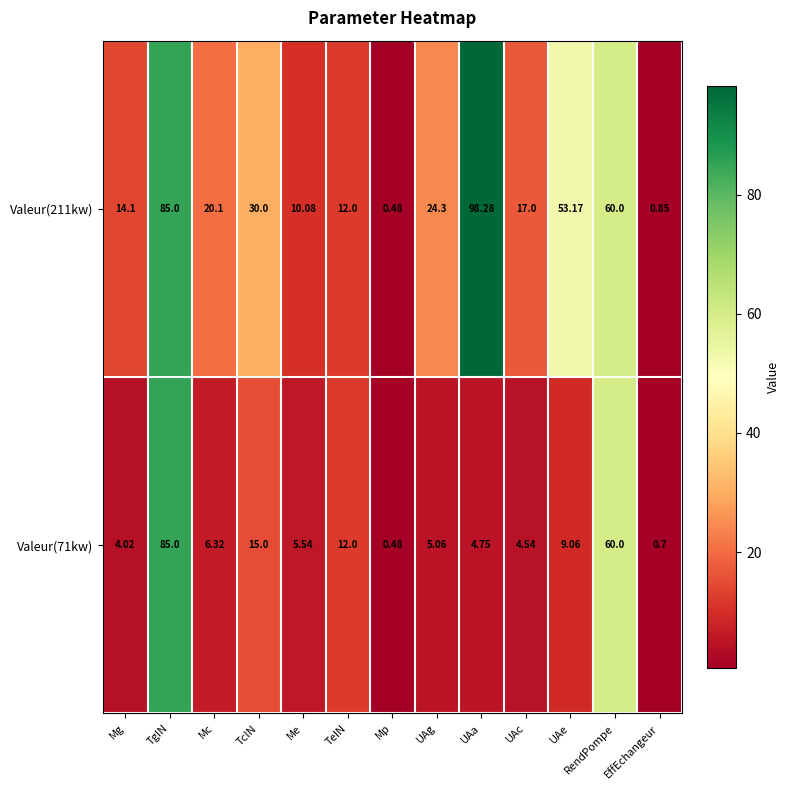

Where is Valeur(211kw) nearest to the value 49?

UAe